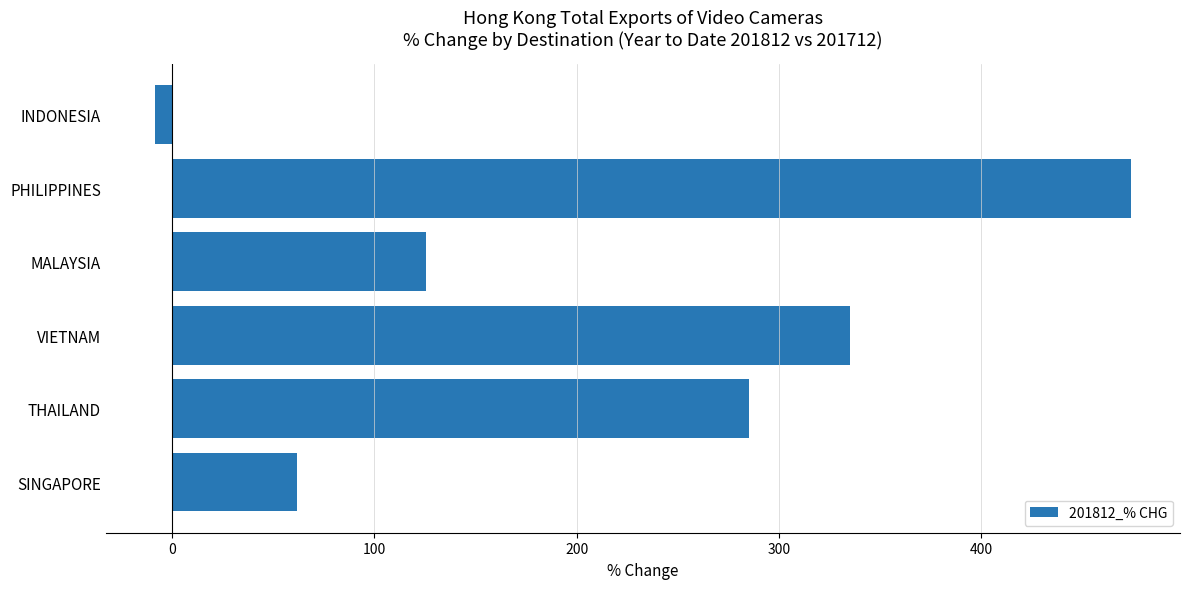

What is the average value?

212.1